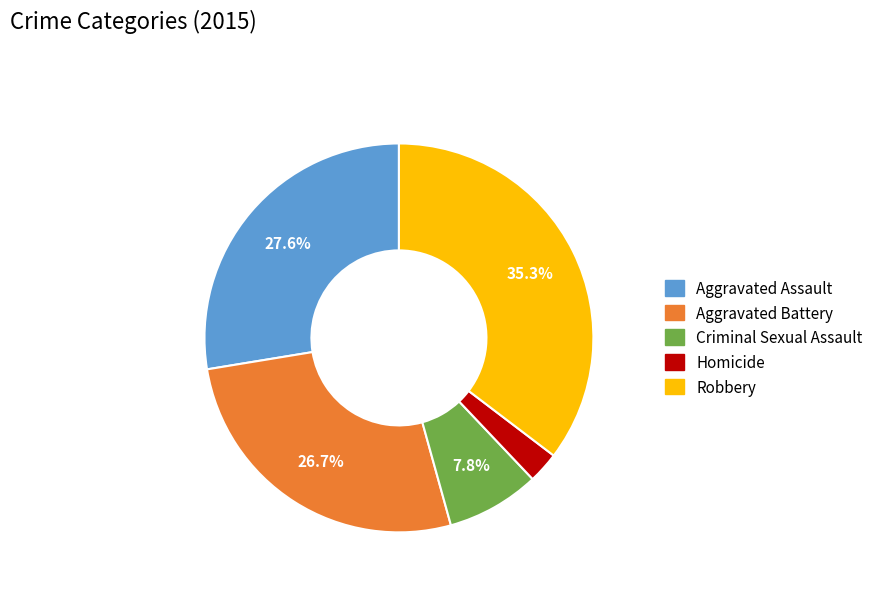

Is there any slice that represents more than half of the pie?

No